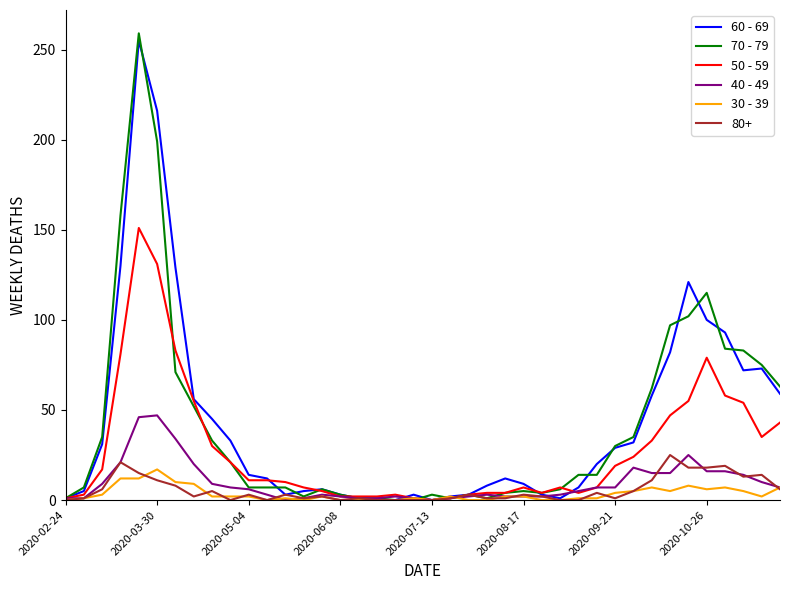

Which series has the widest spread of values?

70 - 79